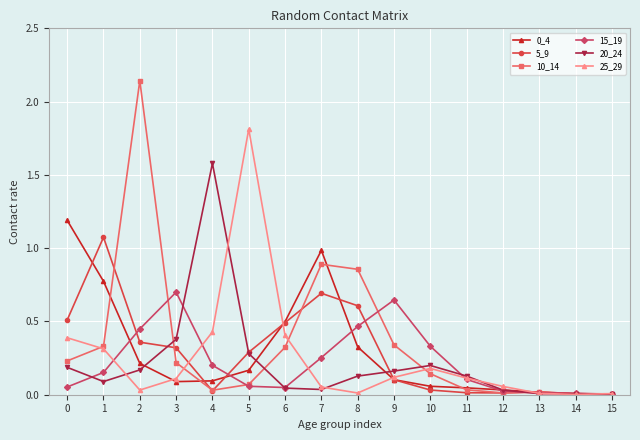

Which series has the widest spread of values?

10_14